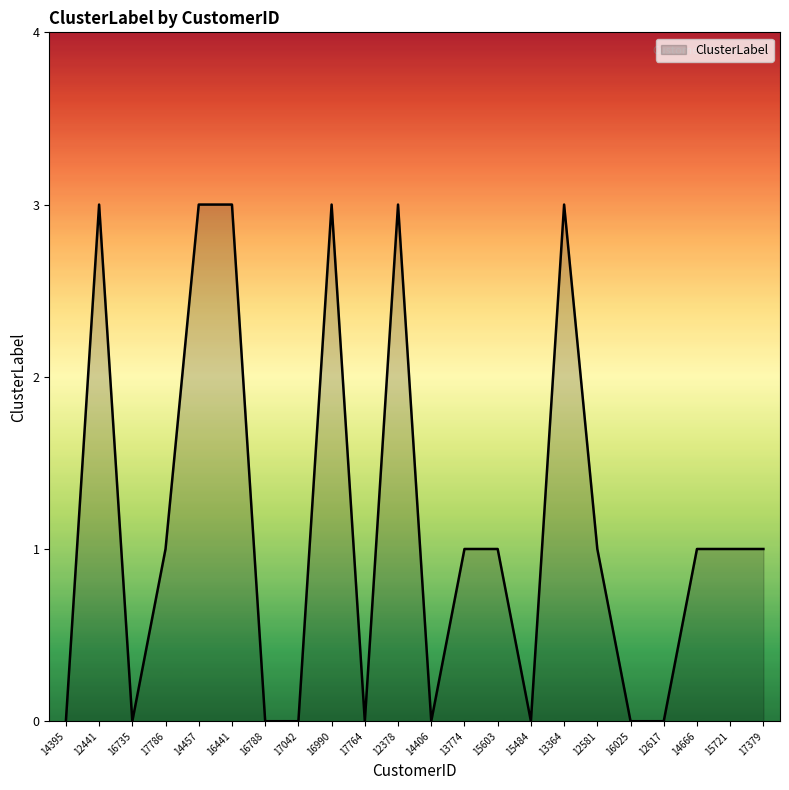

Reading right to left, transcribe all the data shown in this chart.

1	1	1	0	0	1	3	0	1	1	0	3	0	3	0	0	3	3	1	0	3	0